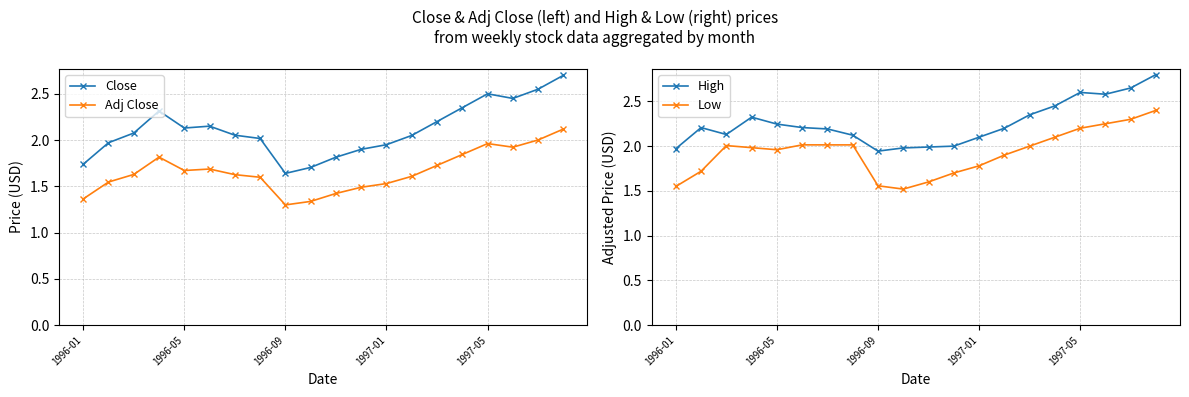

Which series has the largest total across all categories?

High